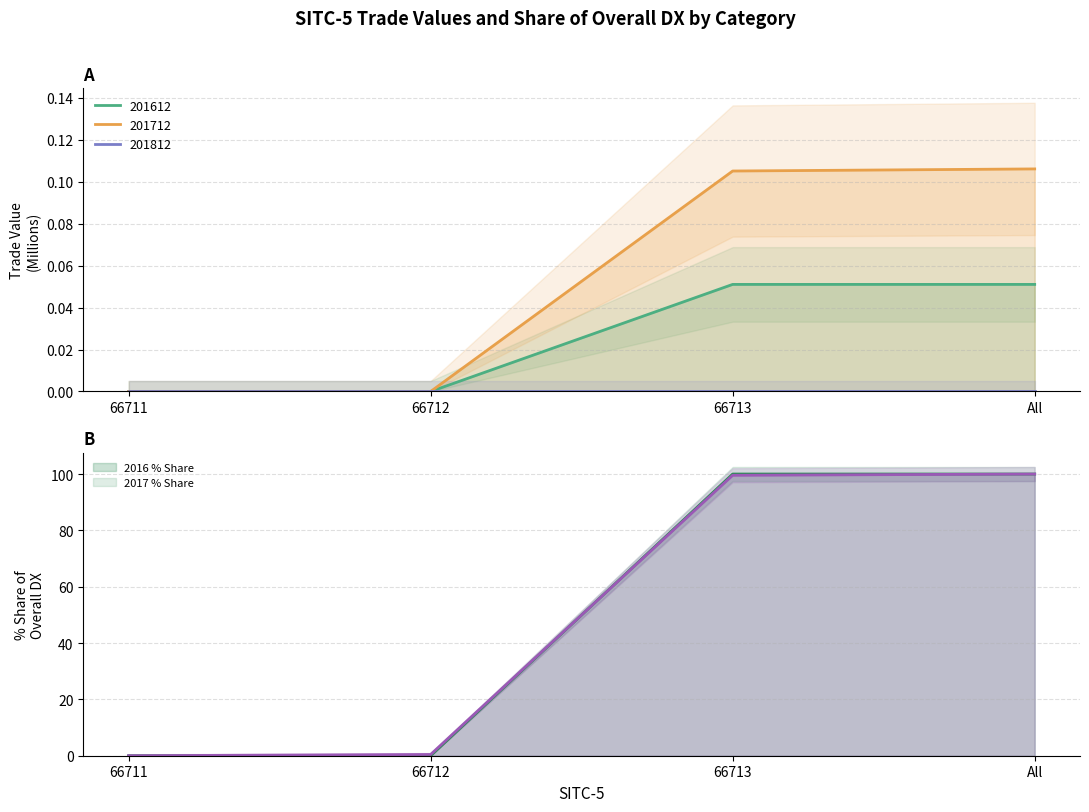

Where do 201612_% Share of overall DX and 201712_% Share of overall DX first cross each other?

66712 and 66713